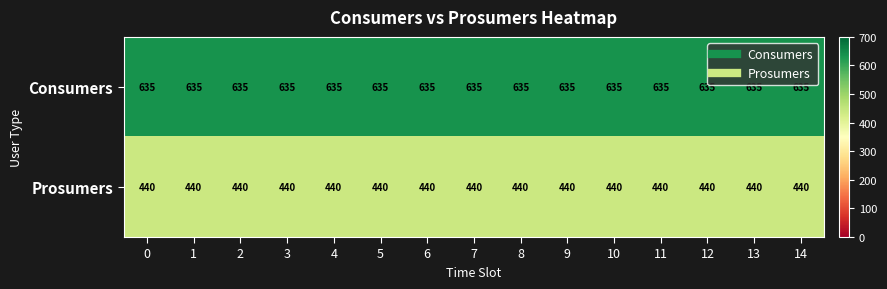

What is the spread (max minus min) of values at 0?

195